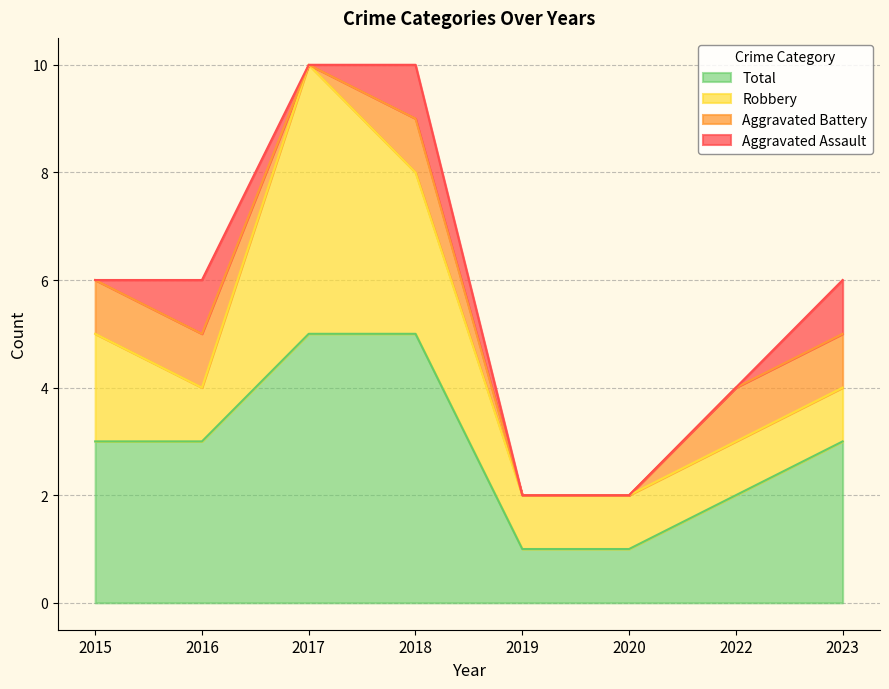

Rank the categories by Aggravated Assault value from highest to lowest.

2016, 2018, 2023, 2015, 2017, 2019, 2020, 2022